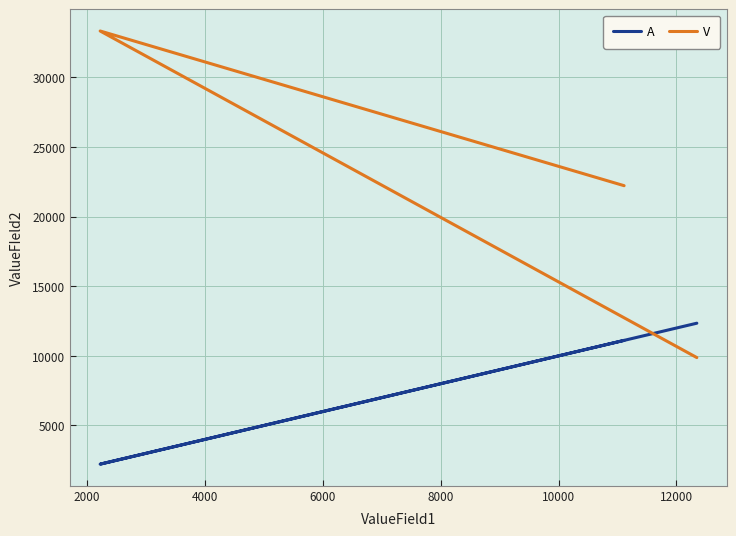

True or false: A has a value of 6751 at 4000.

False